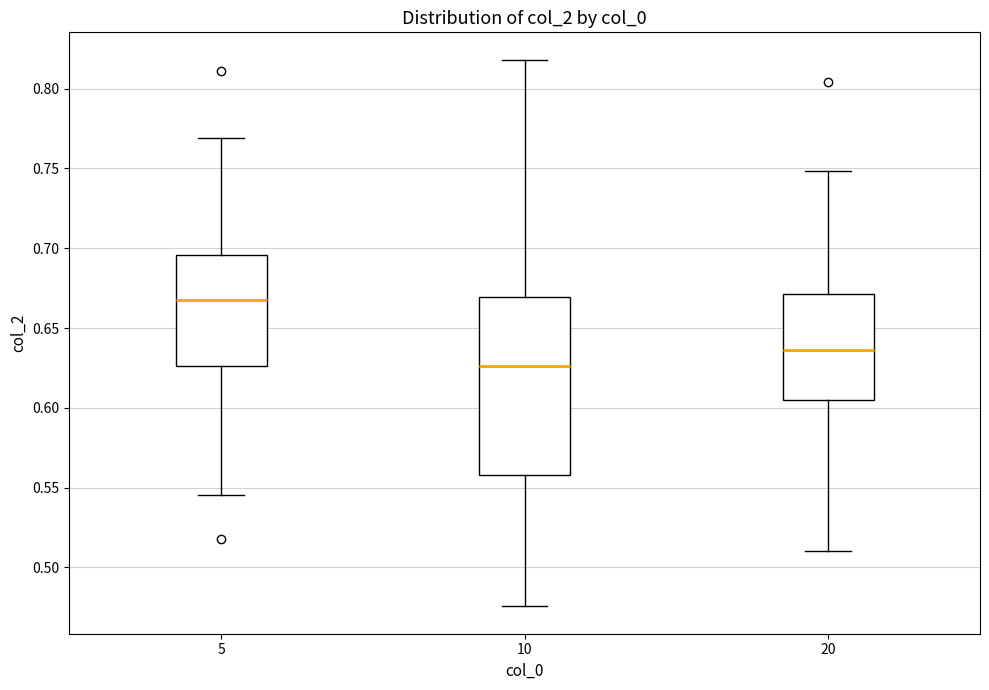

Which box has the lowest median line?

10